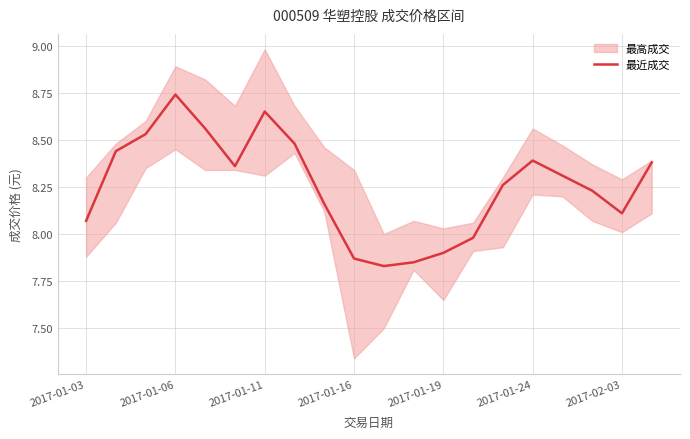

The 最近成交 series shows 6.0 at 2017-01-11. True or false?

False